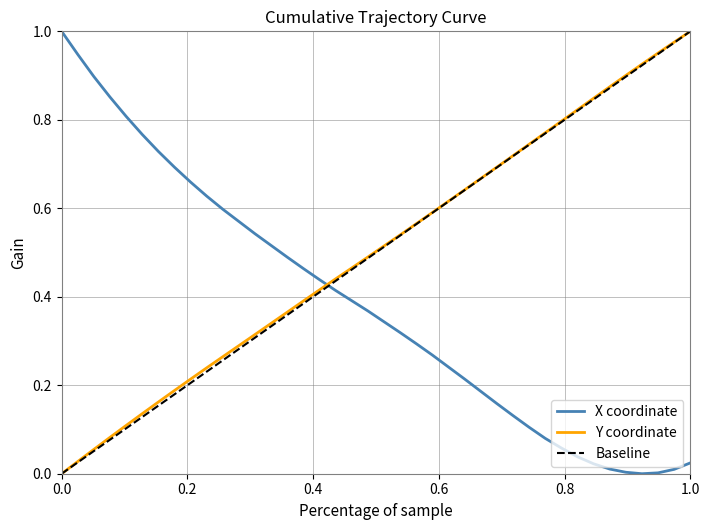

The Y coordinate series shows 0.4 at 0.0. True or false?

False